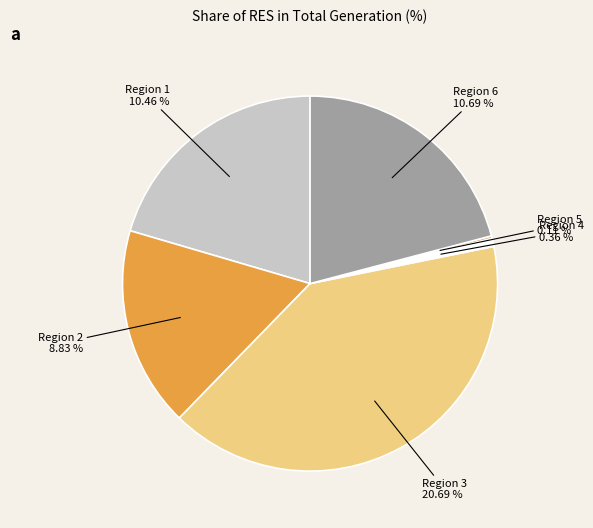

Count the number of slices in the pie.

6